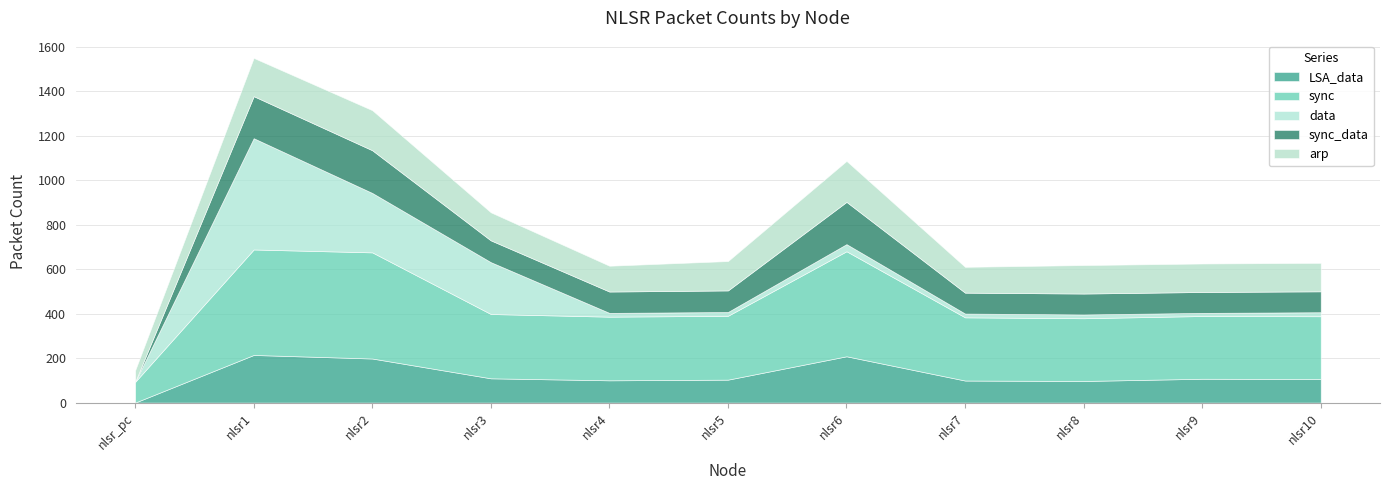

At which category is the sum across all series the highest?

nlsr1